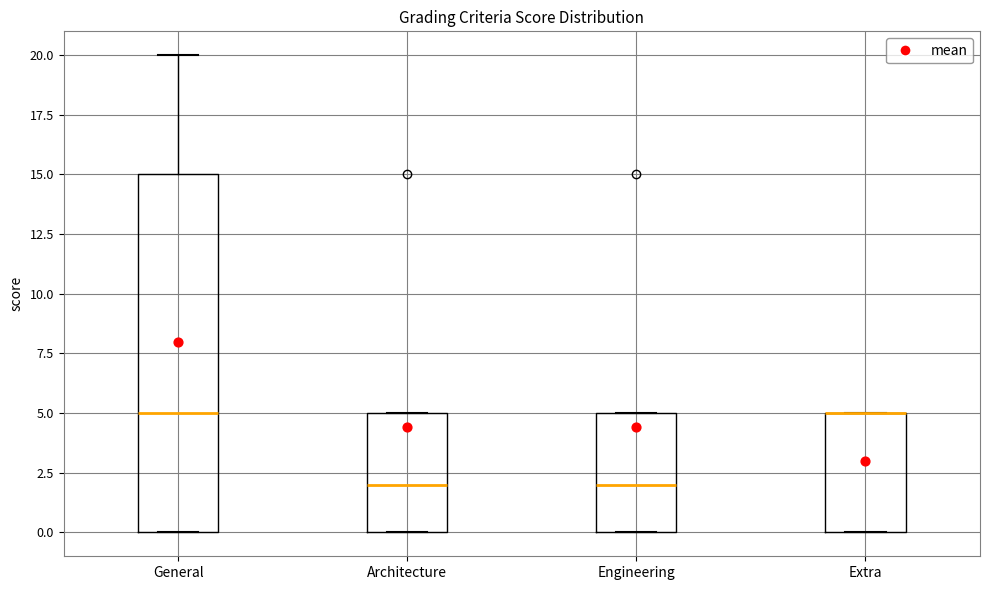

Reading left to right, read every box against the y-axis: the position of its median line, the range the box covers, and the ends of its whiskers. The values are not printed on the chart, so give them approximately, as read against the axis.

General: median 5, box 0 to 15, whiskers 0 to 20
Architecture: median 2, box 0 to 5, whiskers 0 to 5
Engineering: median 2, box 0 to 5, whiskers 0 to 5
Extra: median 5 (drawn on the box's upper edge), box 0 to 5, whiskers 0 to 5